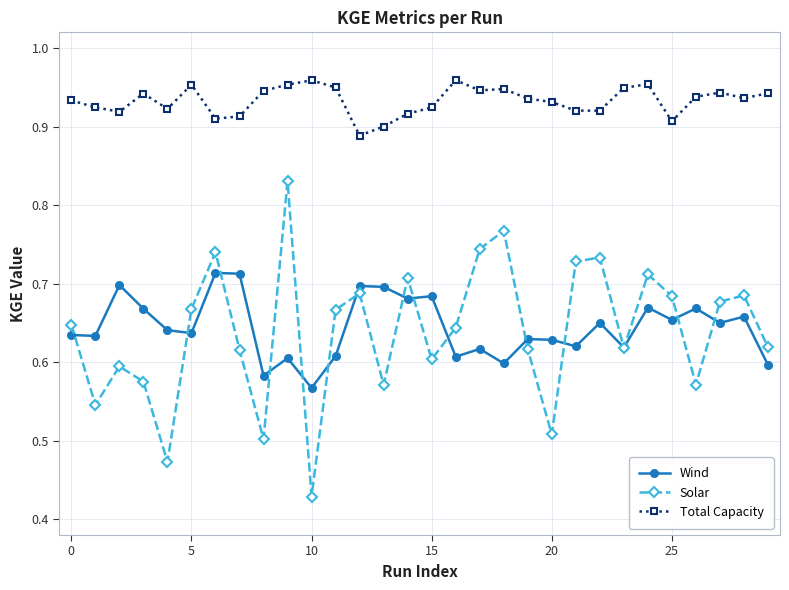

List the series in order of their peak value, lowest first.

Wind, Solar, Total Capacity